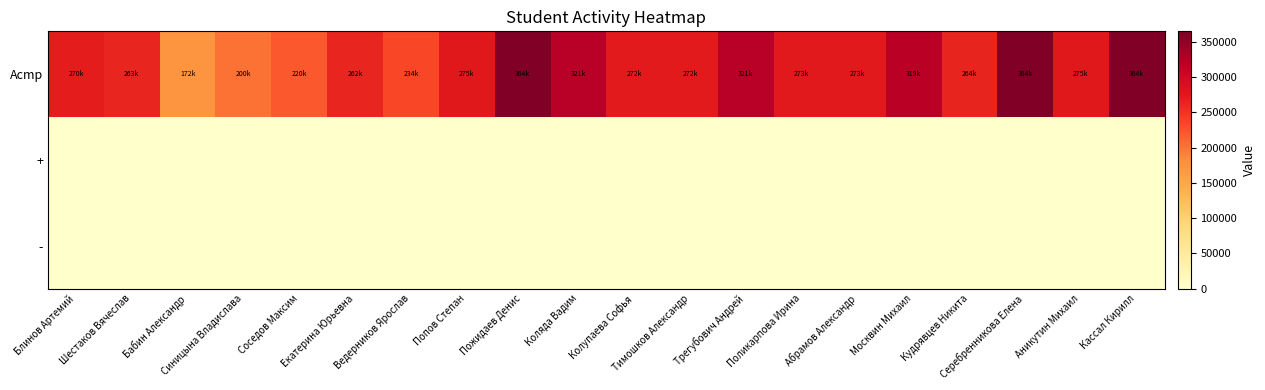

What is the total value across all series at Серебренникова Елена?

364710